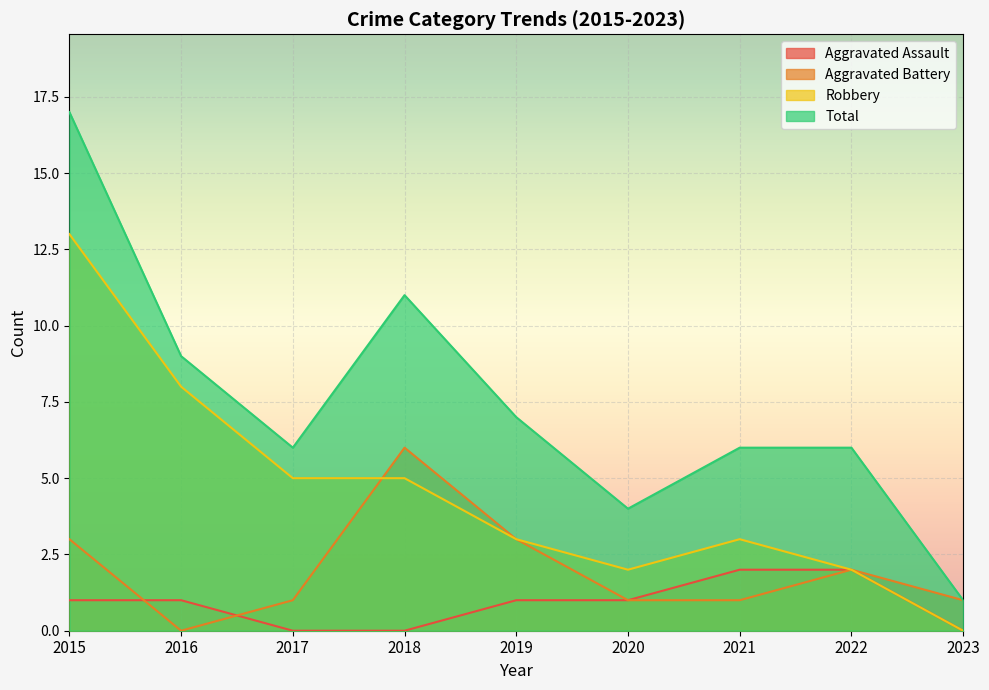

What is the difference between the Total values at 2019 and 2016?

2